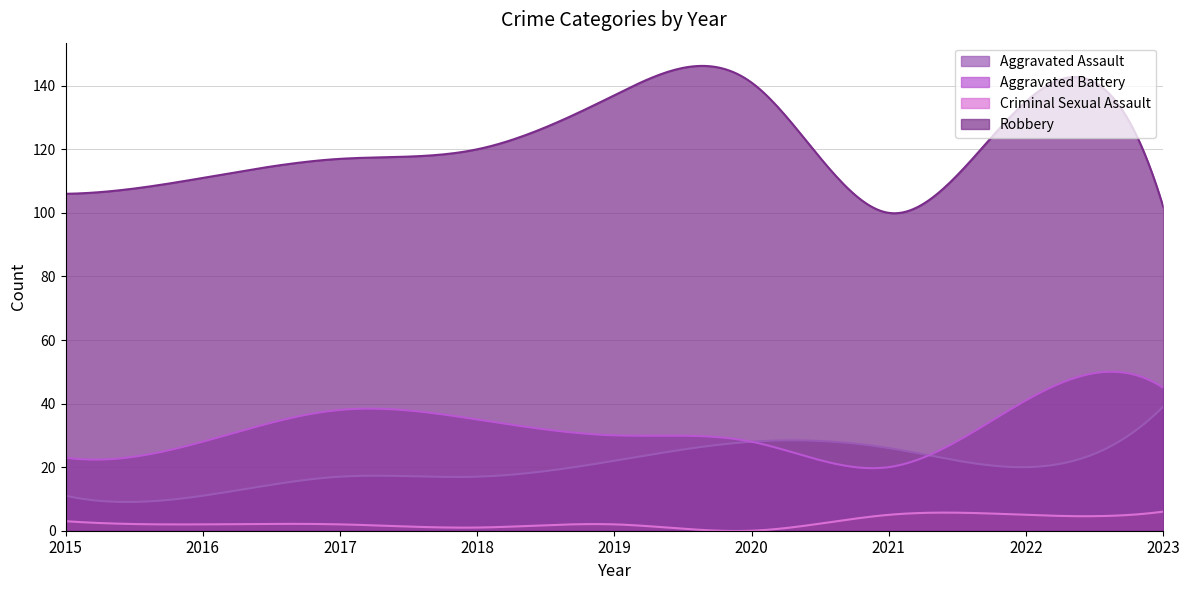

Count the Criminal Sexual Assault values in the range 2 to 5.

6